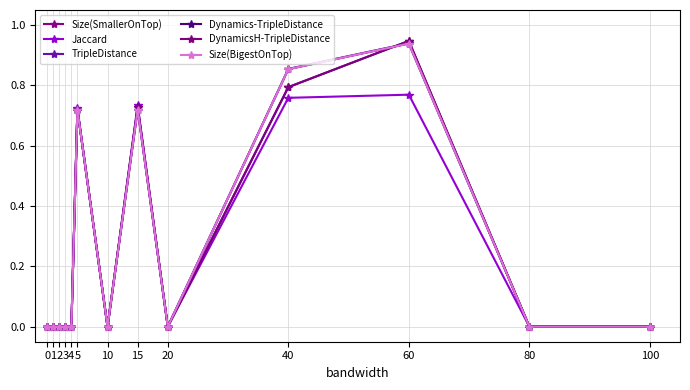

Which series has the largest total across all categories?

TripleDistance